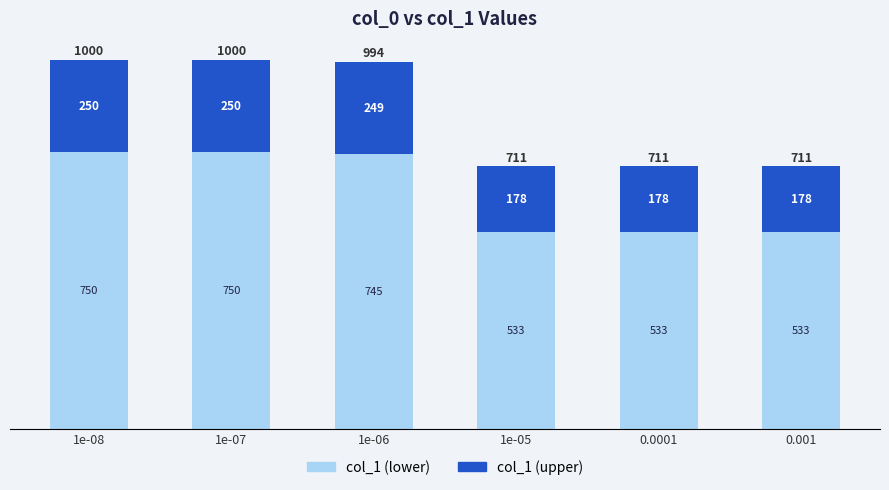

What is the minimum value for col_1 (lower)?

533